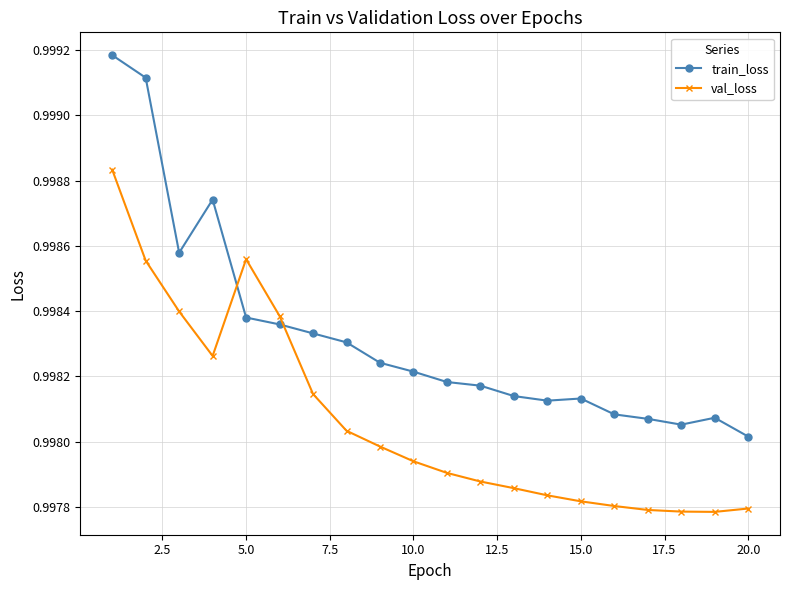

Is this an area chart (filled region under the line)?

No